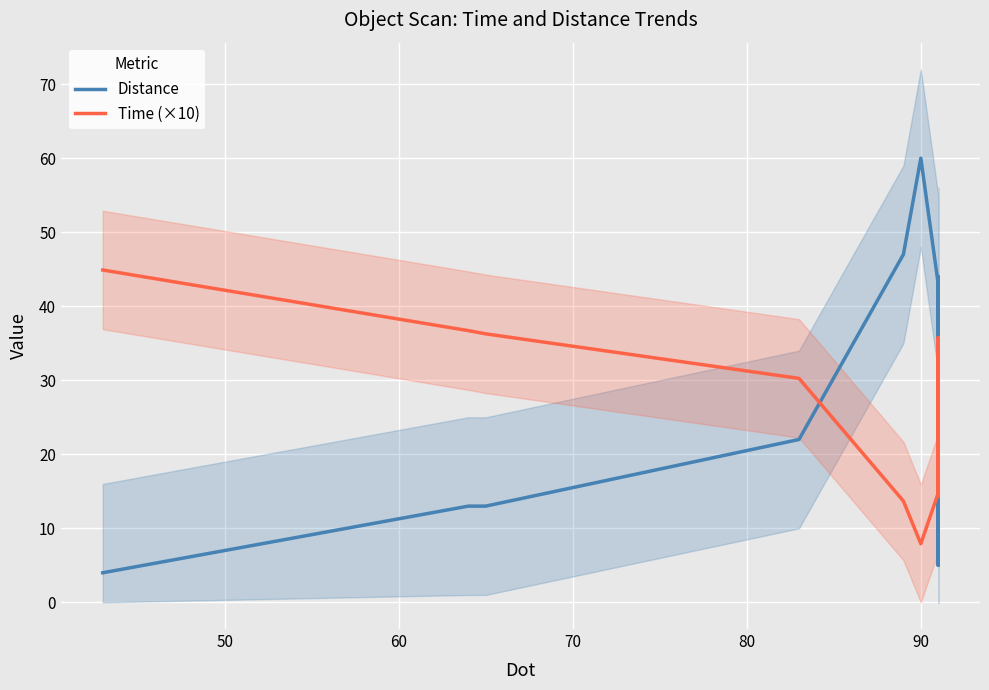

Is it true that Distance equals 4.5 at 10?

False